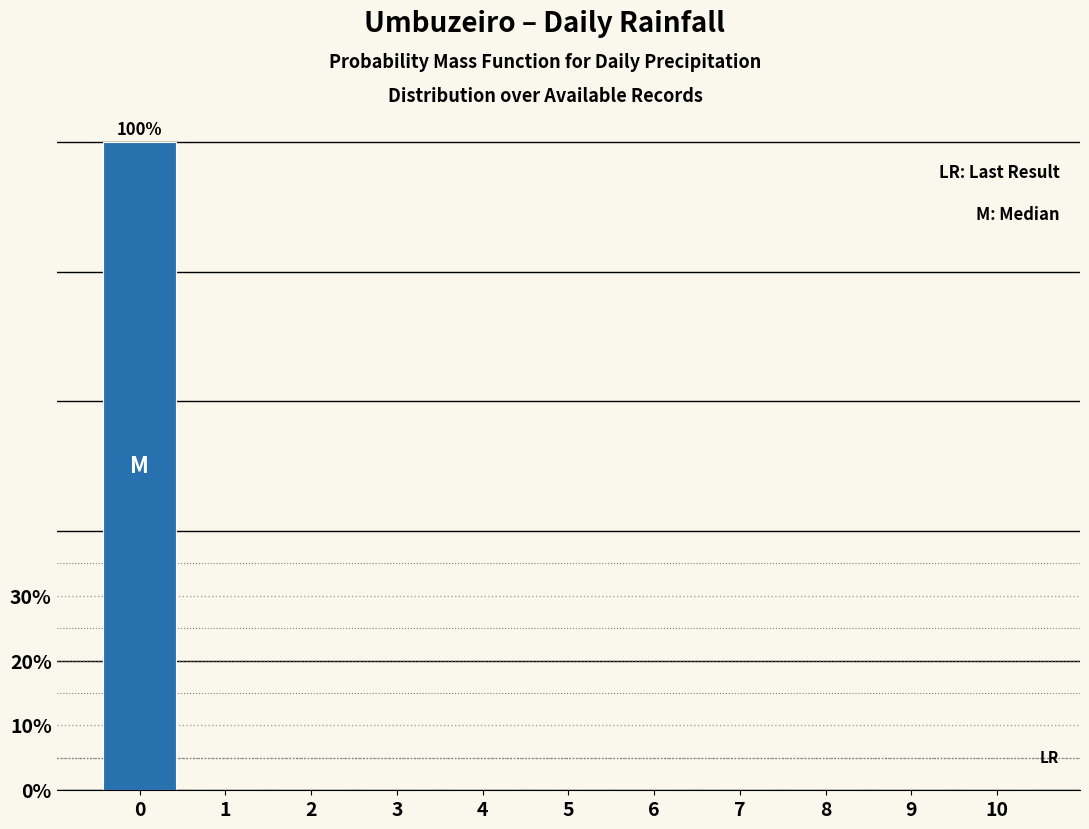

Reading left to right, what are all the values shown in this chart?

0=100	1=0	2=0	3=0	4=0	5=0	6=0	7=0	8=0	9=0	10=0